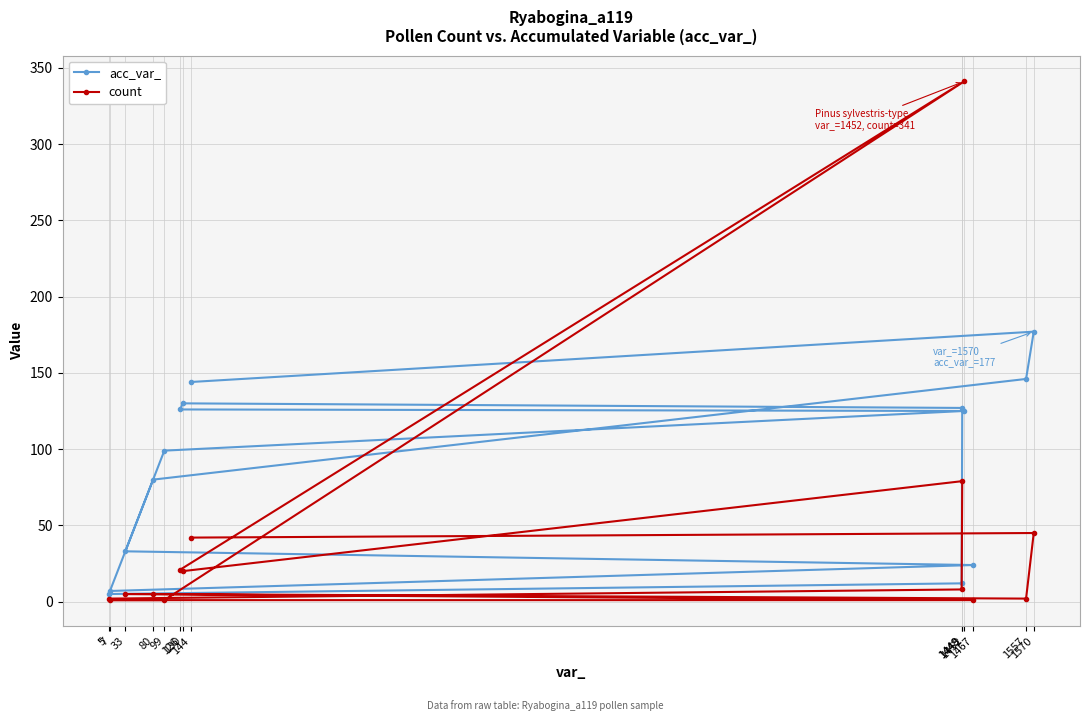

How many categories are shown in the chart?

14